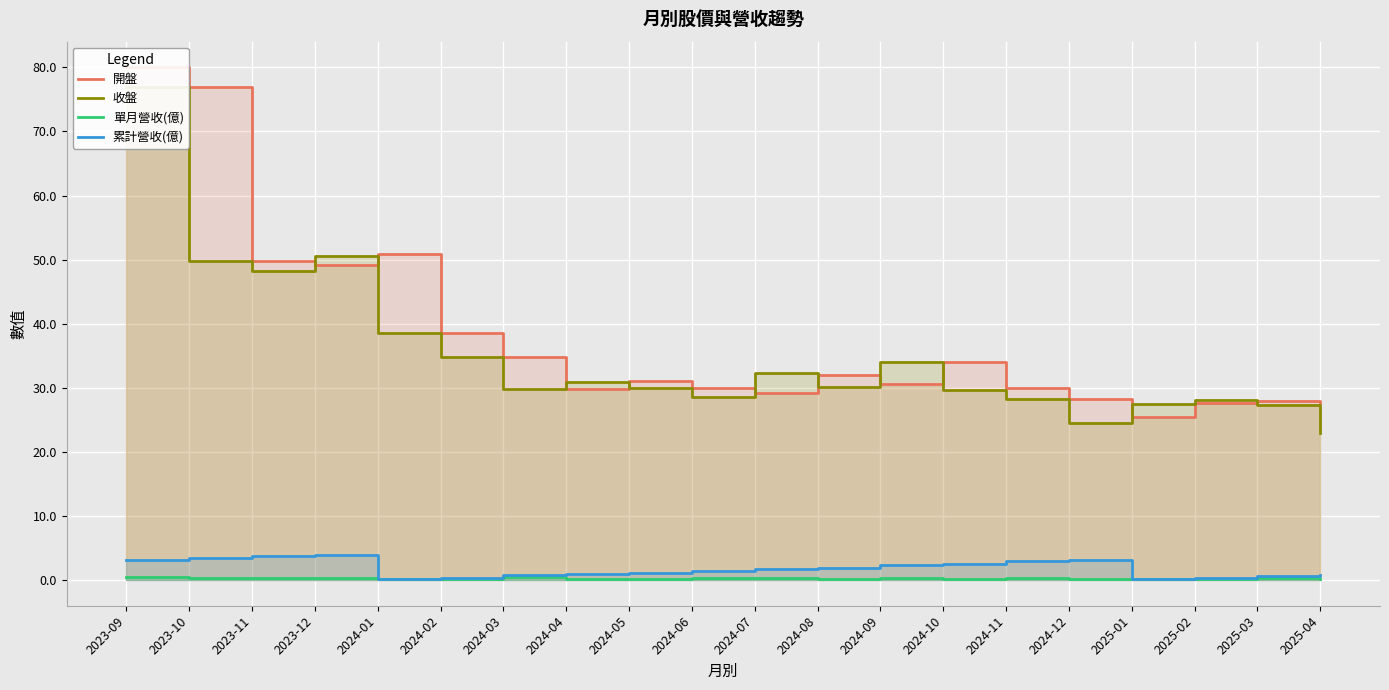

True or false: 收盤 and 累計營收(億) cross at least once.

False